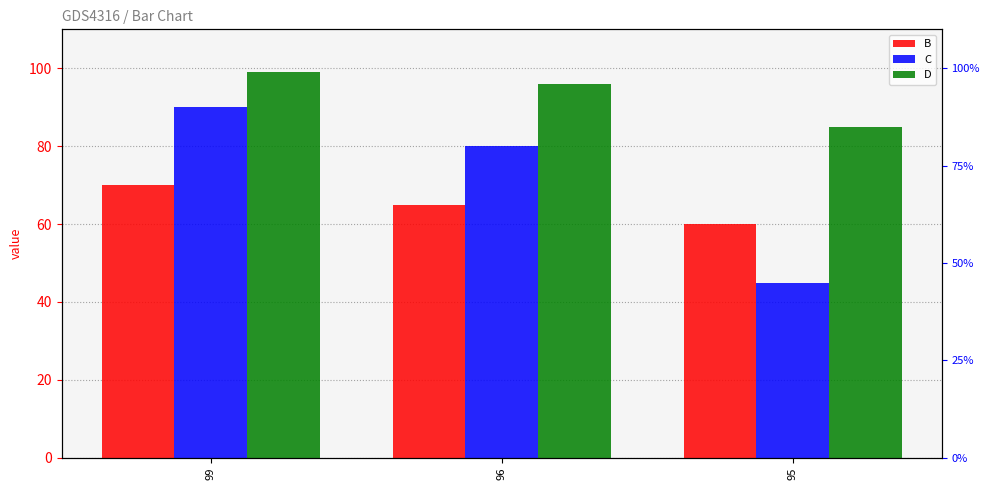

The value of D at 95 is 149. True or false?

False